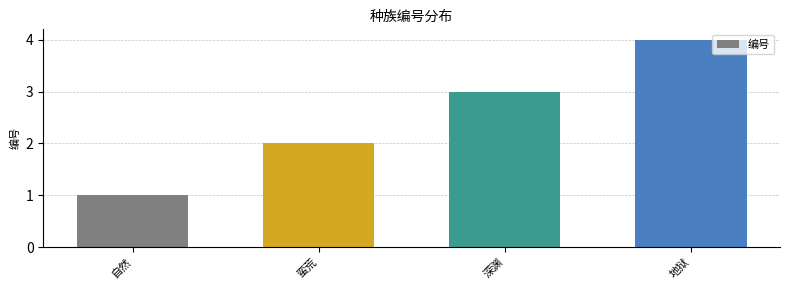

What is the sum of all values?

10